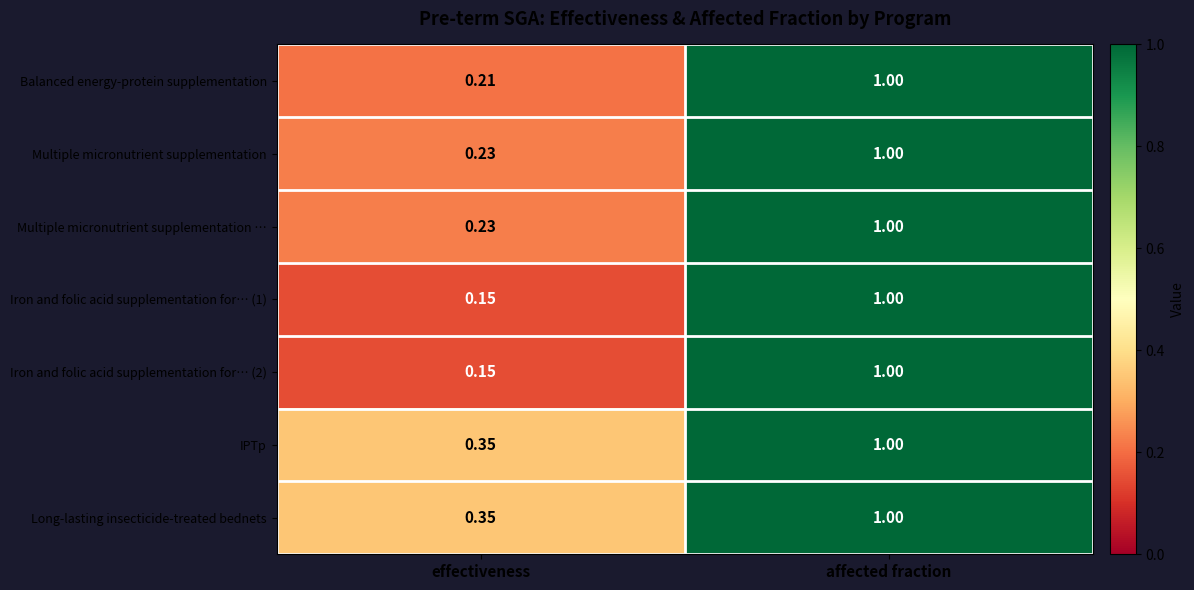

List the labels in order of Long-lasting insecticide-treated bednets value, smallest first.

effectiveness, affected fraction